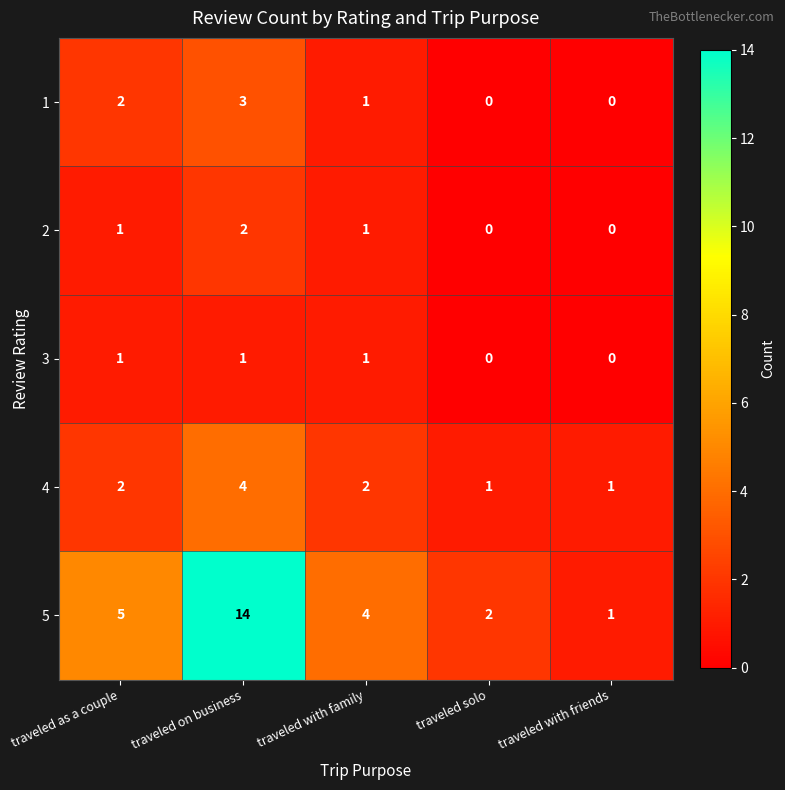

What is the approximate value of 5 at traveled as a couple?

5